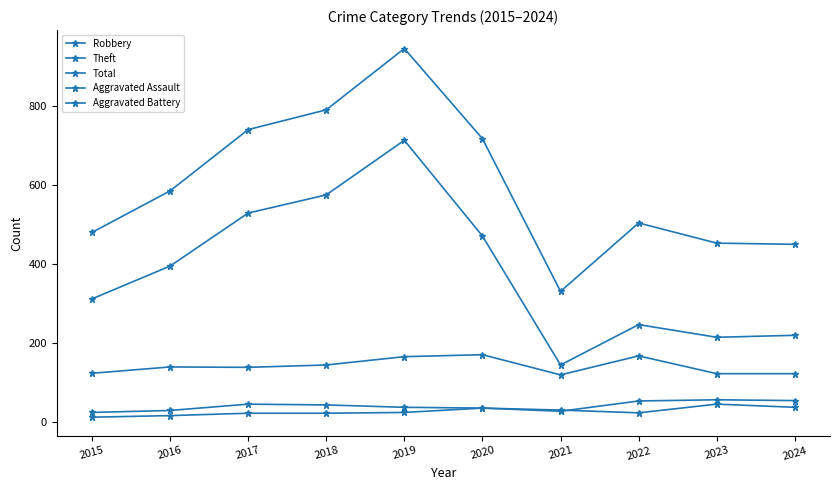

The value of Theft at 2015 is 72. True or false?

False